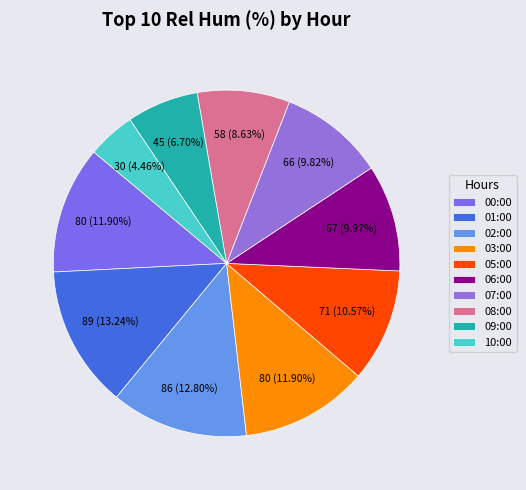

Approximately how many times larger is the value at 06:00 compared to 02:00?

0.8